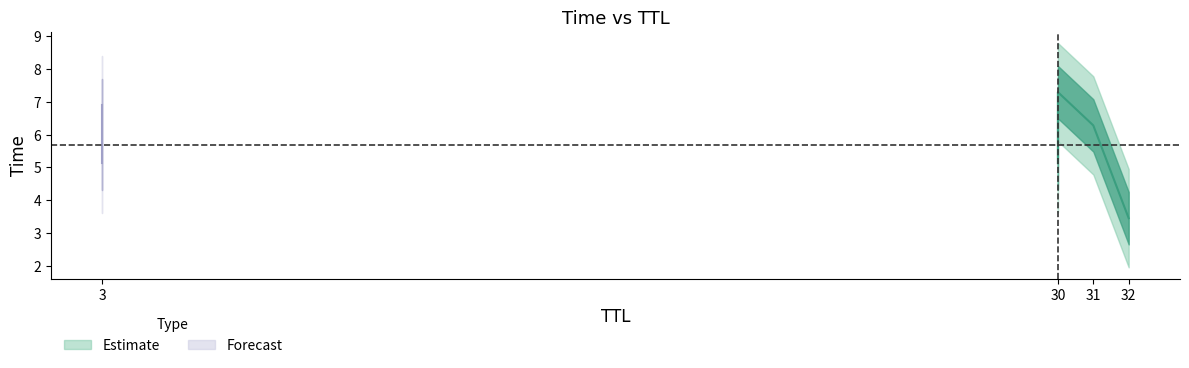

Count the number of values greater than 6.

3